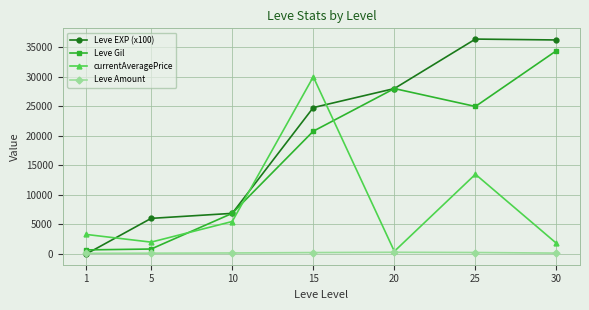

List the series in order of their overall mean, lowest first.

Leve Amount, currentAveragePrice, Leve Gil, Leve EXP (x100)